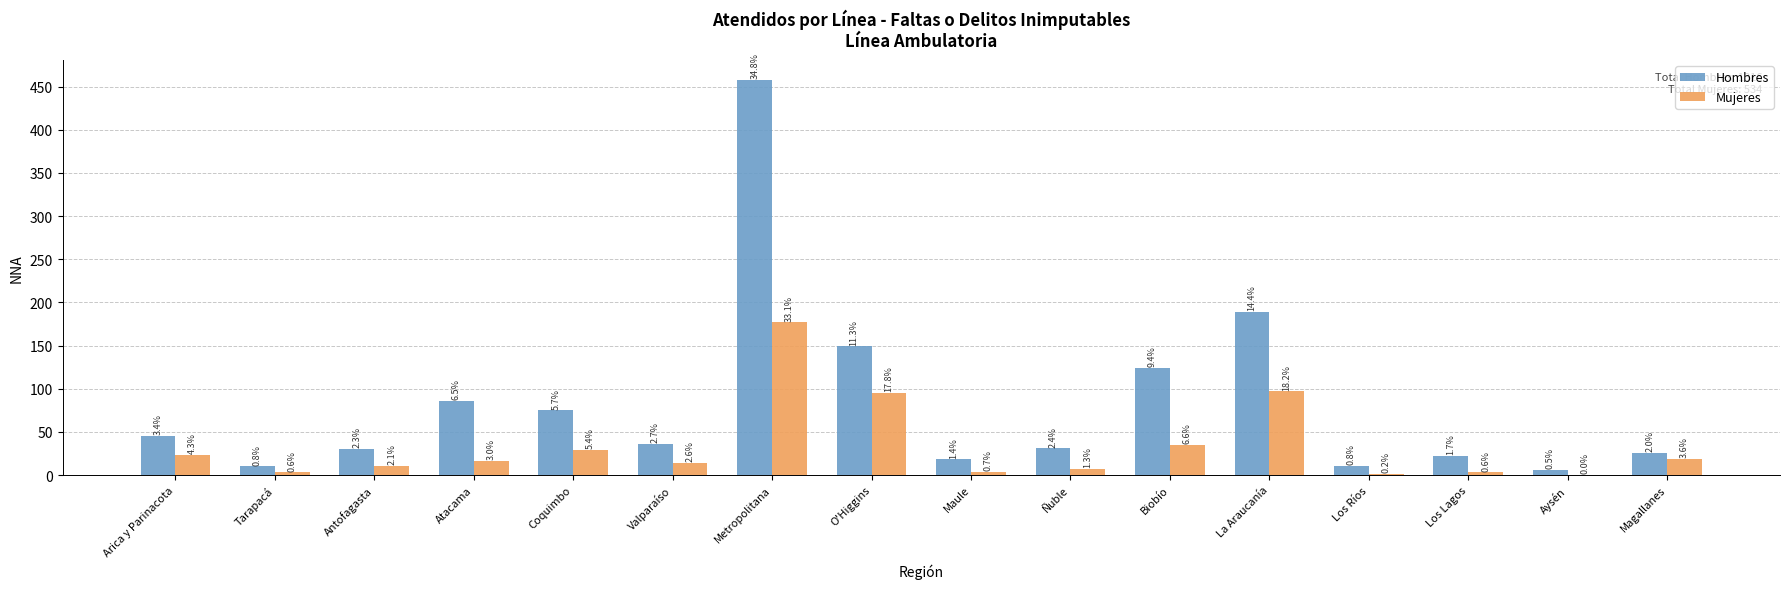

What is the difference between the maximum and second lowest values in the Mujeres series?

176